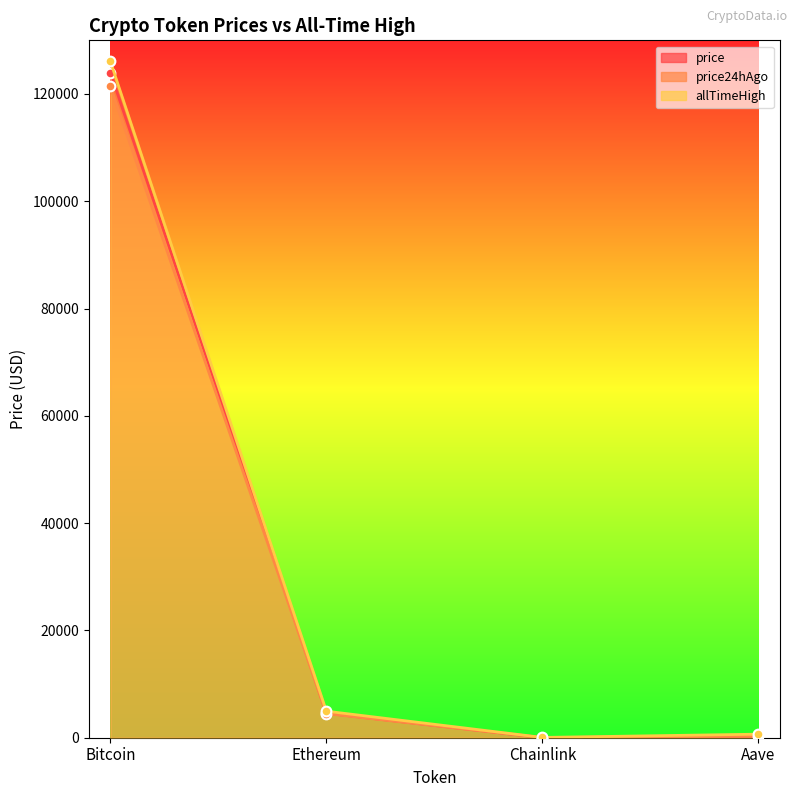

What is the sum of the price values at Aave and Chainlink?

307.2